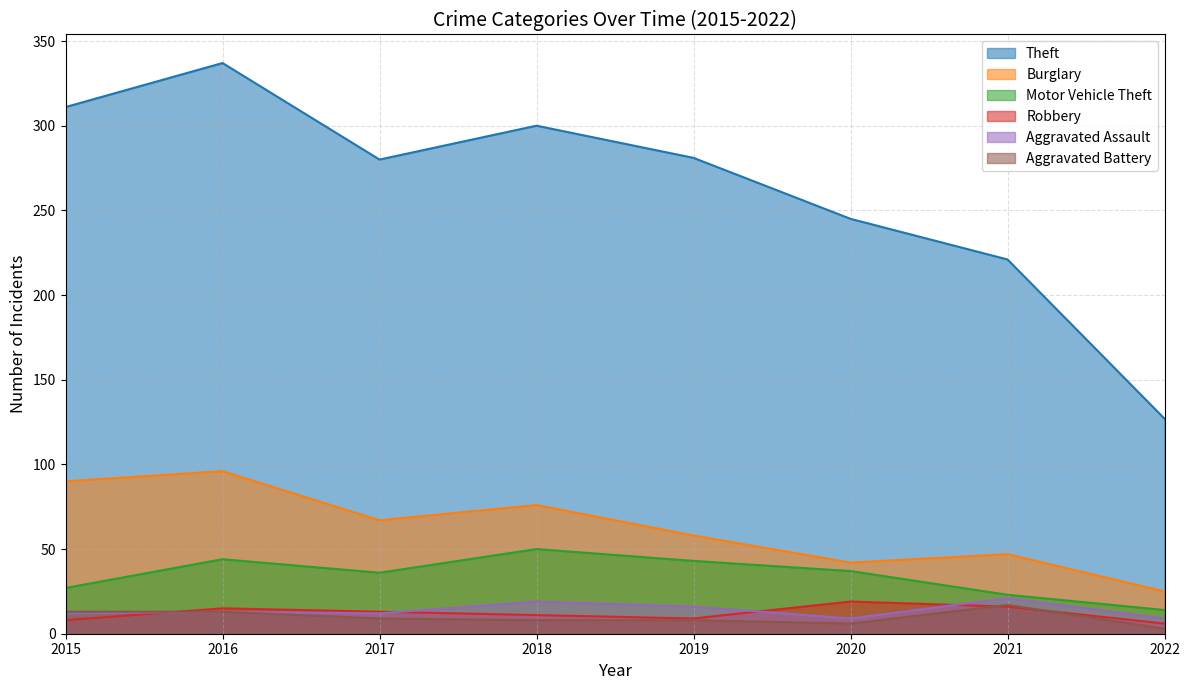

Which has a higher value, 2019 or 2022?

2019